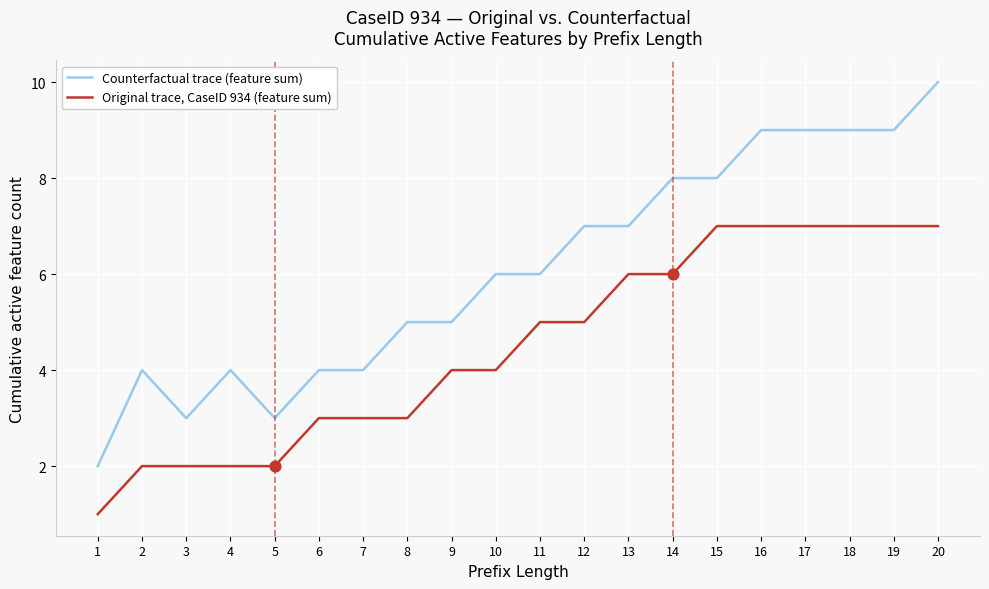

At which category is the sum across all series the highest?

20